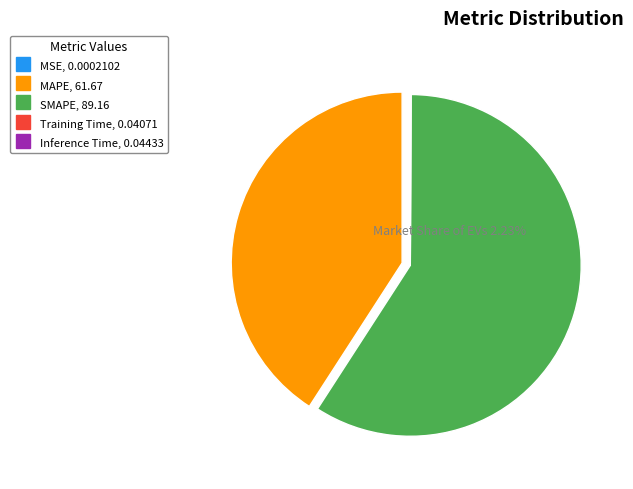

True or false: MAPE accounts for 27% of the total.

False